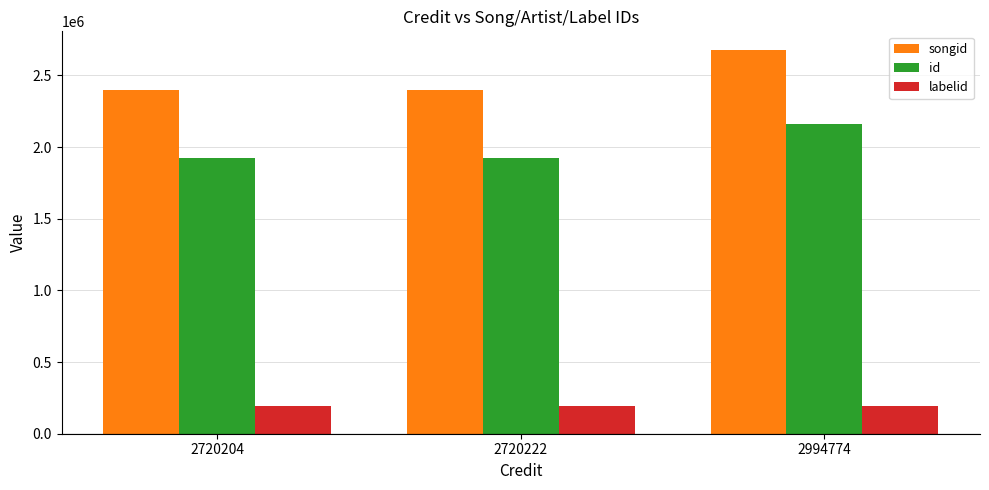

What is the approximate value of labelid at 2994774?

195186